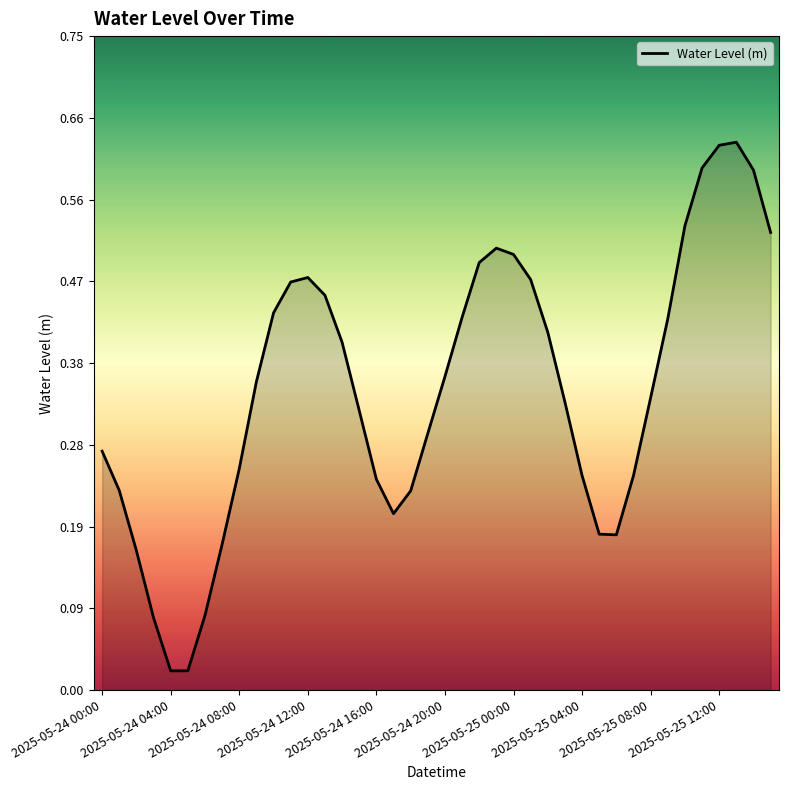

What is the value of the 22nd point from the left?

0.4